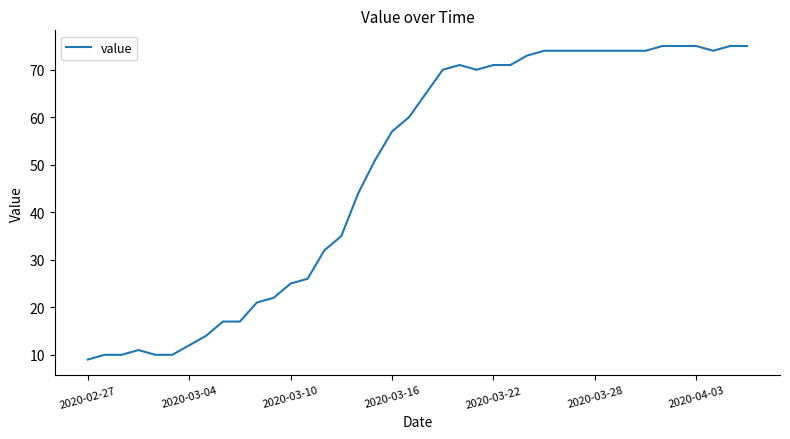

What is the minimum value shown in the chart?

9